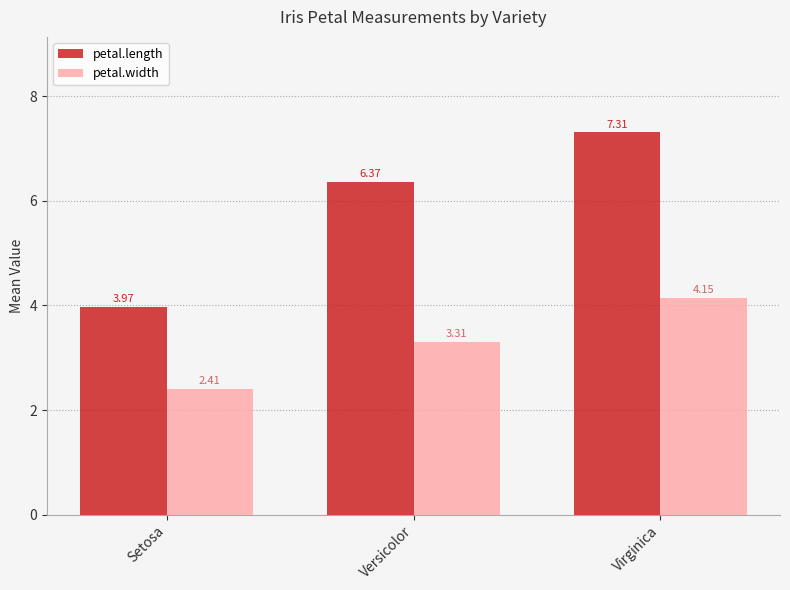

Is the value of petal.width at Virginica greater than the value of petal.length at Setosa?

Yes